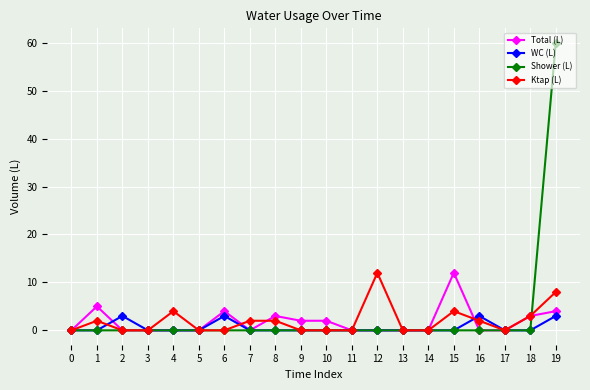

What is the maximum value for Shower (L)?

60